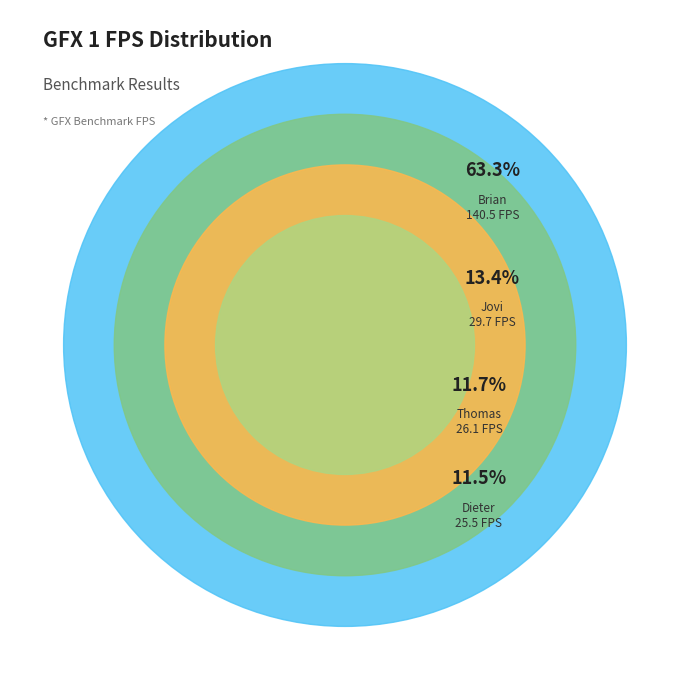

Which has a higher value, Jovi or Brian?

Brian